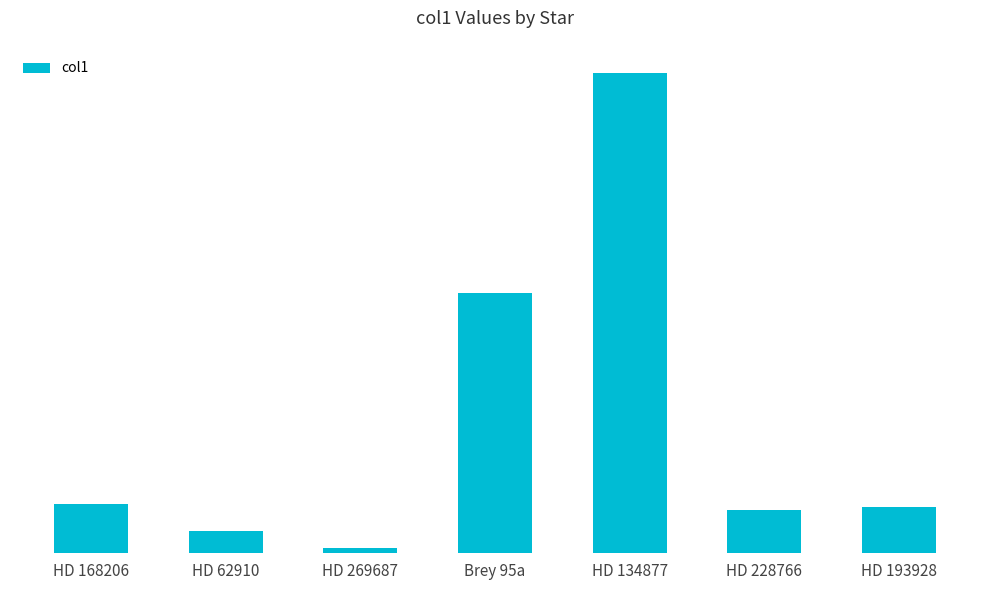

What is the difference between the second highest and minimum values?

2.7